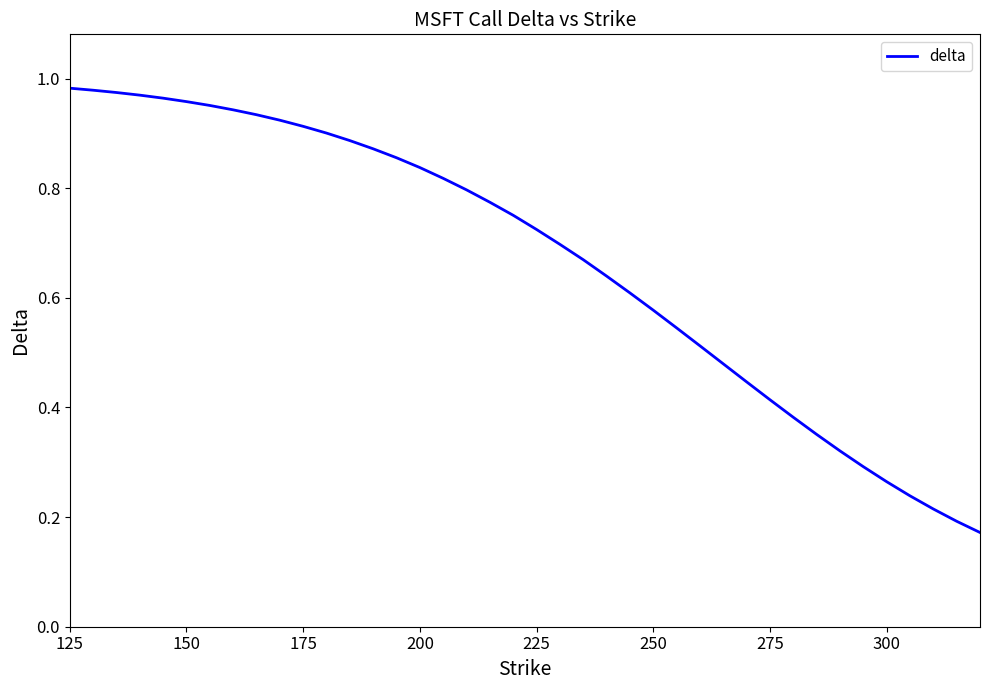

True or false: the data shows 1.2 at 200.

False